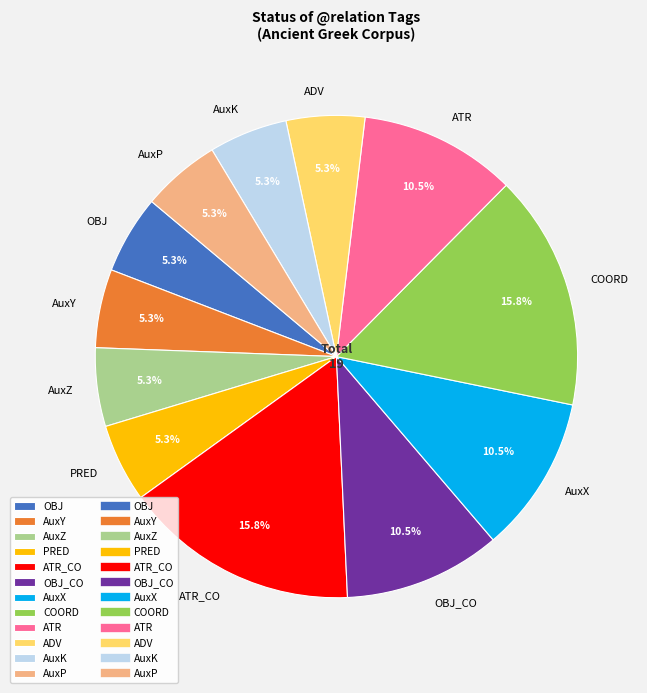

Combined, do COORD and ATR_CO account for over 50%?

No